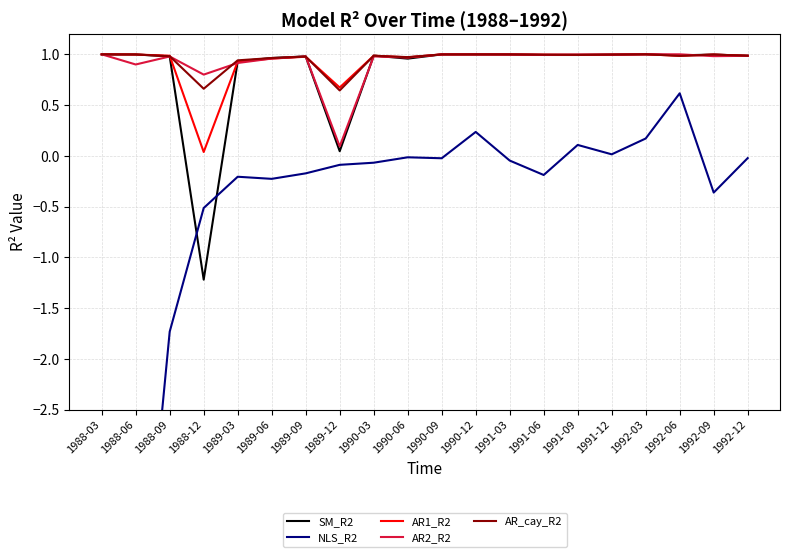

Does the chart display data point markers on the line(s)?

No